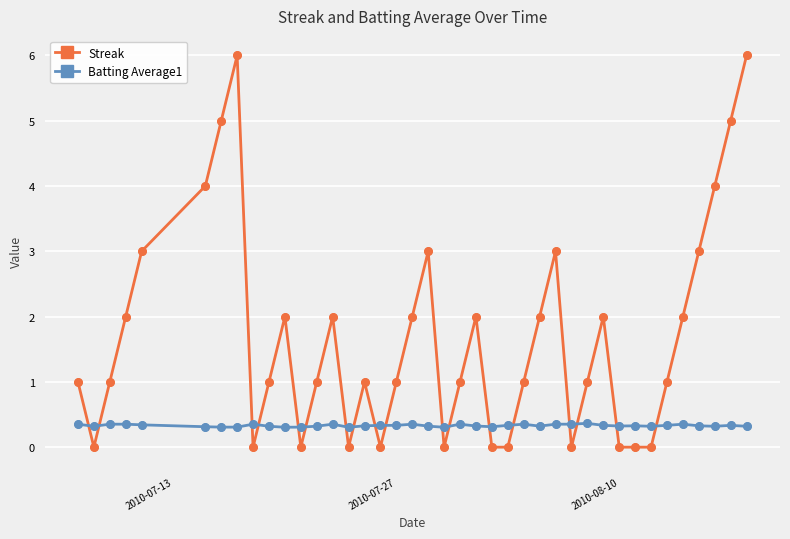

Which series has the largest total across all categories?

Streak